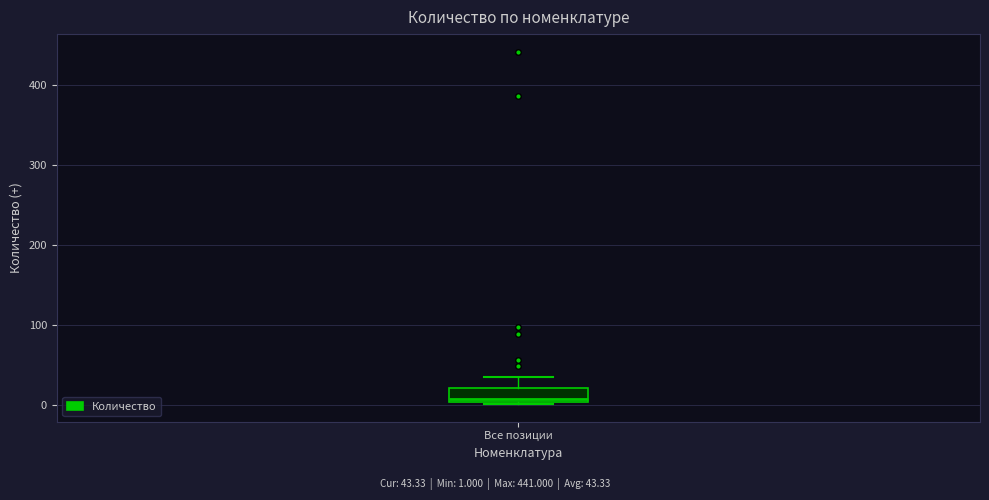

Transcribe this box plot: give where the median line is, the range the box spans, and where the two whiskers end, as read against the y-axis. The values are not printed on the chart, so give them approximately, as read against the axis.

median 10, box 0 to 20, whiskers 0 to 40